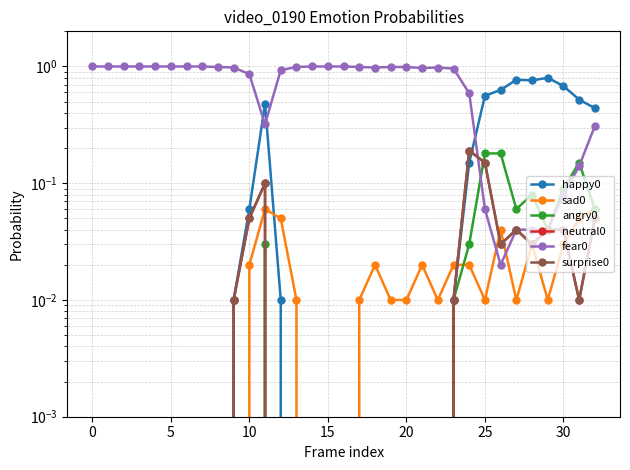

The value of angry0 at 27 is 0.1. True or false?

True